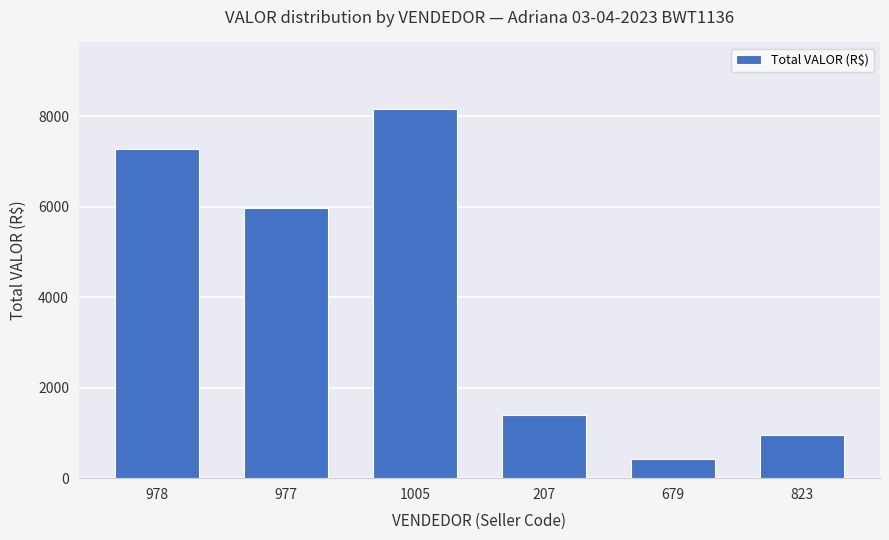

Where does the data first go above 5967?

978